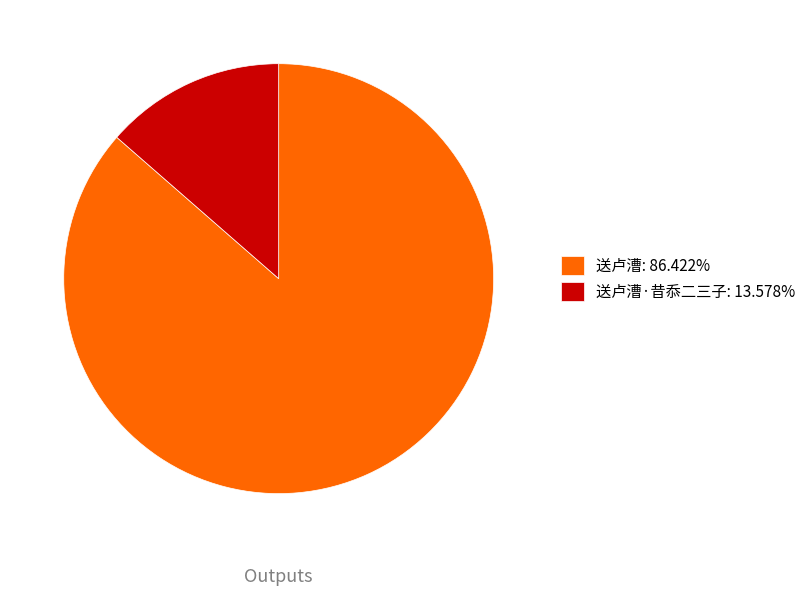

What is the ratio of the value at 送卢漕: 86.422% to the value at 送卢漕·昔忝二三子: 13.578%?

6.4